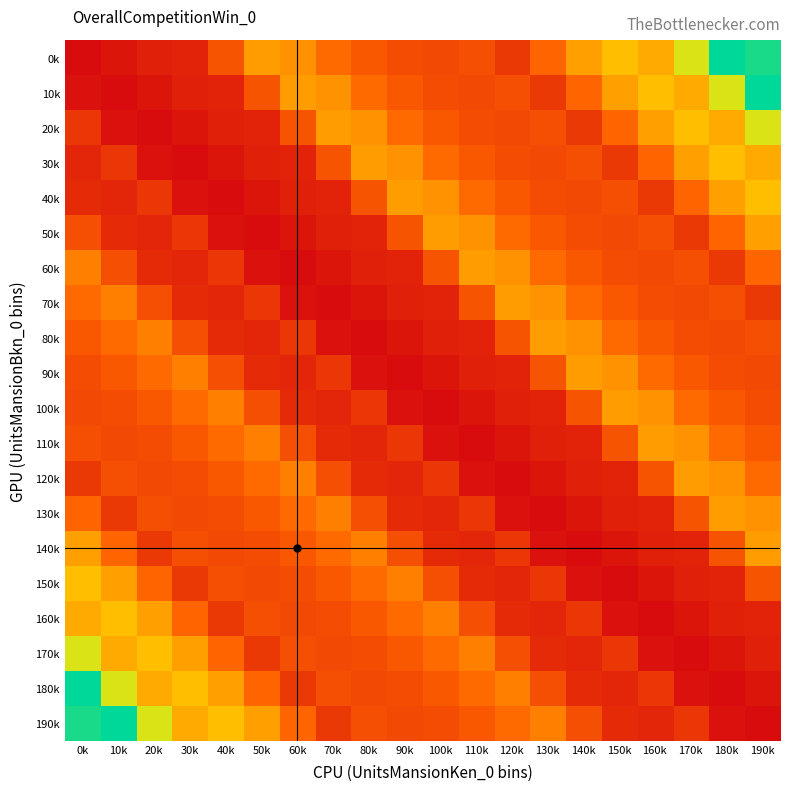

Reading right to left, transcribe all the data shown in this chart.

0k: 190k=0.1	180k=0.1	170k=0.1	160k=0.1	150k=0.1	140k=0.1	130k=0.1	120k=0.0	110k=0.1	100k=0.1	90k=0.1	80k=0.1	70k=0.1	60k=0.1	50k=0.1	40k=0.1	30k=0.0	20k=0.0	10k=0.0	0k=0.0
10k: 190k=0.1	180k=0.1	170k=0.1	160k=0.1	150k=0.1	140k=0.1	130k=0.0	120k=0.1	110k=0.1	100k=0.1	90k=0.1	80k=0.1	70k=0.1	60k=0.1	50k=0.1	40k=0.0	30k=0.0	20k=0.0	10k=0.0	0k=0.0
20k: 190k=0.1	180k=0.1	170k=0.1	160k=0.1	150k=0.1	140k=0.0	130k=0.1	120k=0.1	110k=0.1	100k=0.1	90k=0.1	80k=0.1	70k=0.1	60k=0.1	50k=0.0	40k=0.0	30k=0.0	20k=0.0	10k=0.0	0k=0.0
30k: 190k=0.1	180k=0.1	170k=0.1	160k=0.1	150k=0.0	140k=0.1	130k=0.1	120k=0.1	110k=0.1	100k=0.1	90k=0.1	80k=0.1	70k=0.1	60k=0.0	50k=0.0	40k=0.0	30k=0.0	20k=0.0	10k=0.0	0k=0.0
40k: 190k=0.1	180k=0.1	170k=0.1	160k=0.0	150k=0.1	140k=0.1	130k=0.1	120k=0.1	110k=0.1	100k=0.1	90k=0.1	80k=0.1	70k=0.0	60k=0.0	50k=0.0	40k=0.0	30k=0.0	20k=0.0	10k=0.0	0k=0.0
50k: 190k=0.1	180k=0.1	170k=0.0	160k=0.1	150k=0.1	140k=0.1	130k=0.1	120k=0.1	110k=0.1	100k=0.1	90k=0.1	80k=0.0	70k=0.0	60k=0.0	50k=0.0	40k=0.0	30k=0.0	20k=0.0	10k=0.0	0k=0.1
60k: 190k=0.1	180k=0.0	170k=0.1	160k=0.1	150k=0.1	140k=0.1	130k=0.1	120k=0.1	110k=0.1	100k=0.1	90k=0.0	80k=0.0	70k=0.0	60k=0.0	50k=0.0	40k=0.0	30k=0.0	20k=0.0	10k=0.1	0k=0.1
70k: 190k=0.0	180k=0.1	170k=0.1	160k=0.1	150k=0.1	140k=0.1	130k=0.1	120k=0.1	110k=0.1	100k=0.0	90k=0.0	80k=0.0	70k=0.0	60k=0.0	50k=0.0	40k=0.0	30k=0.0	20k=0.1	10k=0.1	0k=0.1
80k: 190k=0.1	180k=0.1	170k=0.1	160k=0.1	150k=0.1	140k=0.1	130k=0.1	120k=0.1	110k=0.0	100k=0.0	90k=0.0	80k=0.0	70k=0.0	60k=0.0	50k=0.0	40k=0.0	30k=0.1	20k=0.1	10k=0.1	0k=0.1
90k: 190k=0.1	180k=0.1	170k=0.1	160k=0.1	150k=0.1	140k=0.1	130k=0.1	120k=0.0	110k=0.0	100k=0.0	90k=0.0	80k=0.0	70k=0.0	60k=0.0	50k=0.0	40k=0.1	30k=0.1	20k=0.1	10k=0.1	0k=0.1
100k: 190k=0.1	180k=0.1	170k=0.1	160k=0.1	150k=0.1	140k=0.1	130k=0.0	120k=0.0	110k=0.0	100k=0.0	90k=0.0	80k=0.0	70k=0.0	60k=0.0	50k=0.1	40k=0.1	30k=0.1	20k=0.1	10k=0.1	0k=0.1
110k: 190k=0.1	180k=0.1	170k=0.1	160k=0.1	150k=0.1	140k=0.0	130k=0.0	120k=0.0	110k=0.0	100k=0.0	90k=0.0	80k=0.0	70k=0.0	60k=0.1	50k=0.1	40k=0.1	30k=0.1	20k=0.1	10k=0.1	0k=0.1
120k: 190k=0.1	180k=0.1	170k=0.1	160k=0.1	150k=0.0	140k=0.0	130k=0.0	120k=0.0	110k=0.0	100k=0.0	90k=0.0	80k=0.0	70k=0.1	60k=0.1	50k=0.1	40k=0.1	30k=0.1	20k=0.1	10k=0.1	0k=0.0
130k: 190k=0.1	180k=0.1	170k=0.1	160k=0.0	150k=0.0	140k=0.0	130k=0.0	120k=0.0	110k=0.0	100k=0.0	90k=0.0	80k=0.1	70k=0.1	60k=0.1	50k=0.1	40k=0.1	30k=0.1	20k=0.1	10k=0.0	0k=0.1
140k: 190k=0.1	180k=0.1	170k=0.0	160k=0.0	150k=0.0	140k=0.0	130k=0.0	120k=0.0	110k=0.0	100k=0.0	90k=0.1	80k=0.1	70k=0.1	60k=0.1	50k=0.1	40k=0.1	30k=0.1	20k=0.0	10k=0.1	0k=0.1
150k: 190k=0.1	180k=0.0	170k=0.0	160k=0.0	150k=0.0	140k=0.0	130k=0.0	120k=0.0	110k=0.0	100k=0.1	90k=0.1	80k=0.1	70k=0.1	60k=0.1	50k=0.1	40k=0.1	30k=0.0	20k=0.1	10k=0.1	0k=0.1
160k: 190k=0.0	180k=0.0	170k=0.0	160k=0.0	150k=0.0	140k=0.0	130k=0.0	120k=0.0	110k=0.1	100k=0.1	90k=0.1	80k=0.1	70k=0.1	60k=0.1	50k=0.1	40k=0.0	30k=0.1	20k=0.1	10k=0.1	0k=0.1
170k: 190k=0.0	180k=0.0	170k=0.0	160k=0.0	150k=0.0	140k=0.0	130k=0.0	120k=0.1	110k=0.1	100k=0.1	90k=0.1	80k=0.1	70k=0.1	60k=0.1	50k=0.0	40k=0.1	30k=0.1	20k=0.1	10k=0.1	0k=0.1
180k: 190k=0.0	180k=0.0	170k=0.0	160k=0.0	150k=0.0	140k=0.0	130k=0.1	120k=0.1	110k=0.1	100k=0.1	90k=0.1	80k=0.1	70k=0.1	60k=0.0	50k=0.1	40k=0.1	30k=0.1	20k=0.1	10k=0.1	0k=0.1
190k: 190k=0.0	180k=0.0	170k=0.0	160k=0.0	150k=0.0	140k=0.1	130k=0.1	120k=0.1	110k=0.1	100k=0.1	90k=0.1	80k=0.1	70k=0.0	60k=0.1	50k=0.1	40k=0.1	30k=0.1	20k=0.1	10k=0.1	0k=0.1